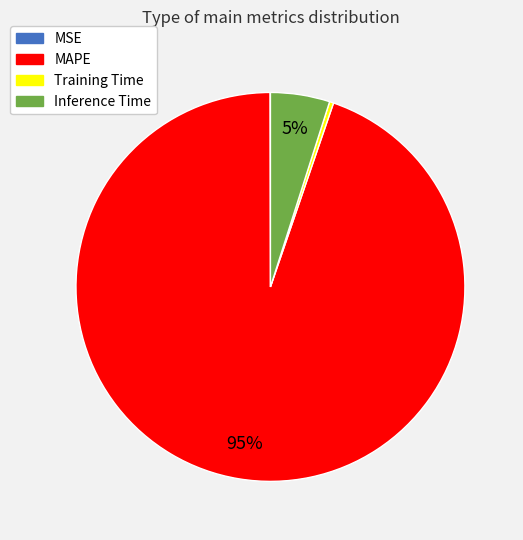

Is there any slice that represents more than half of the pie?

Yes